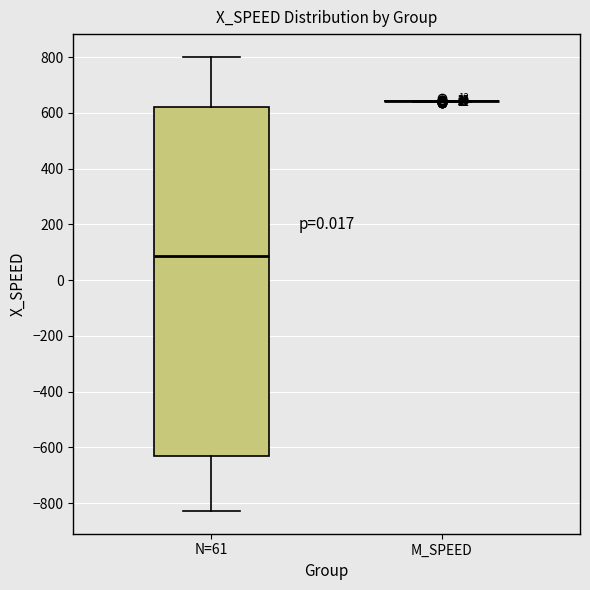

Reading left to right, read every box against the y-axis: the position of its median line, the range the box covers, and the ends of its whiskers. The values are not printed on the chart, so give them approximately, as read against the axis.

N=61: median 80, box -620 to 620, whiskers -820 to 800
M_SPEED: box collapsed to a line at 640, whiskers 640 to 640